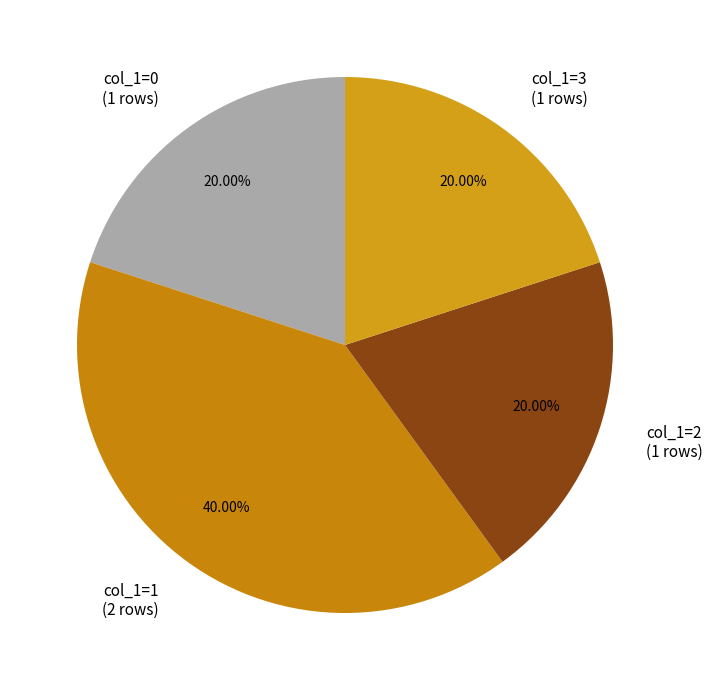

Is the sum of col_1=0 (1 rows) and col_1=1 (2 rows) greater than half?

Yes